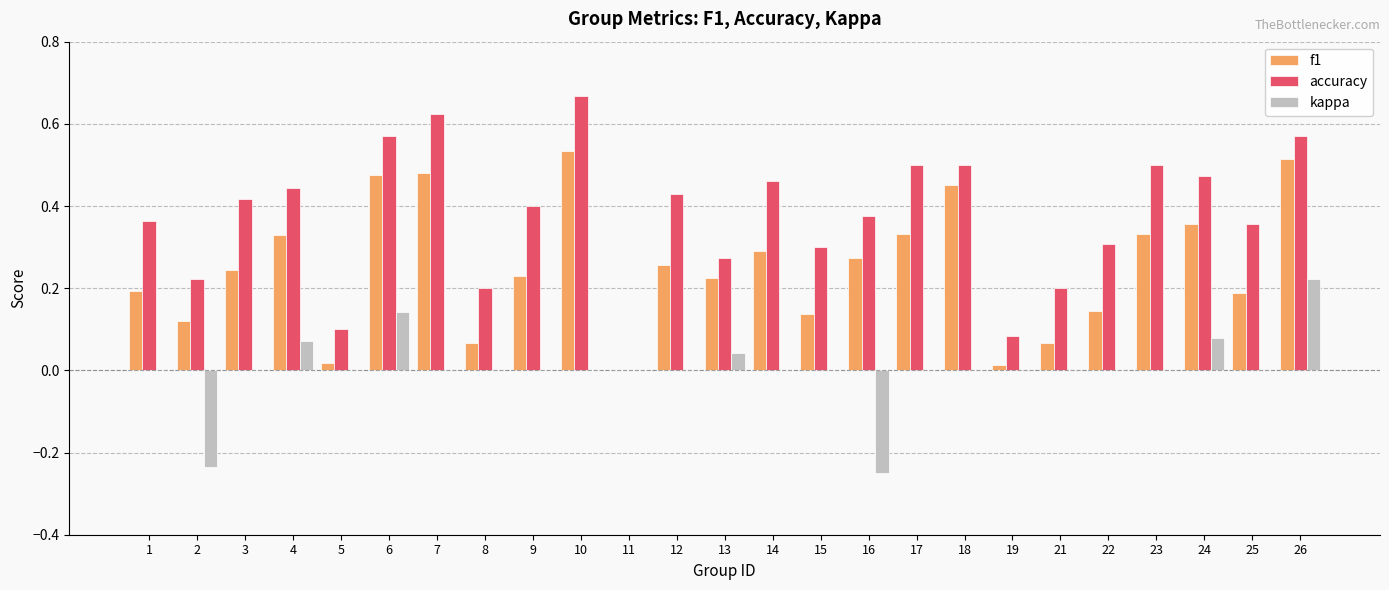

Which series changed the most between 14 and 26?

f1